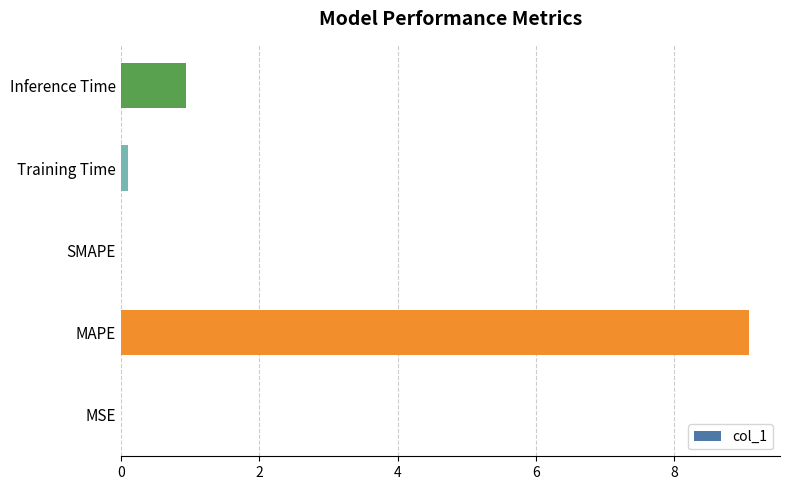

Which has a higher value, SMAPE or Inference Time?

Inference Time